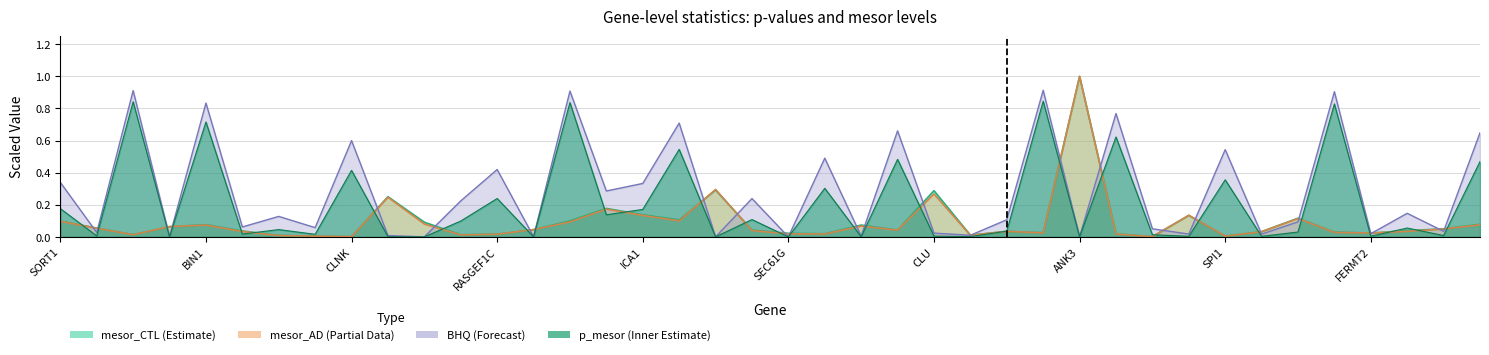

Between which two adjacent categories do mesor_AD_scaled and p_mesor first intersect?

SORT1 and ADAM17